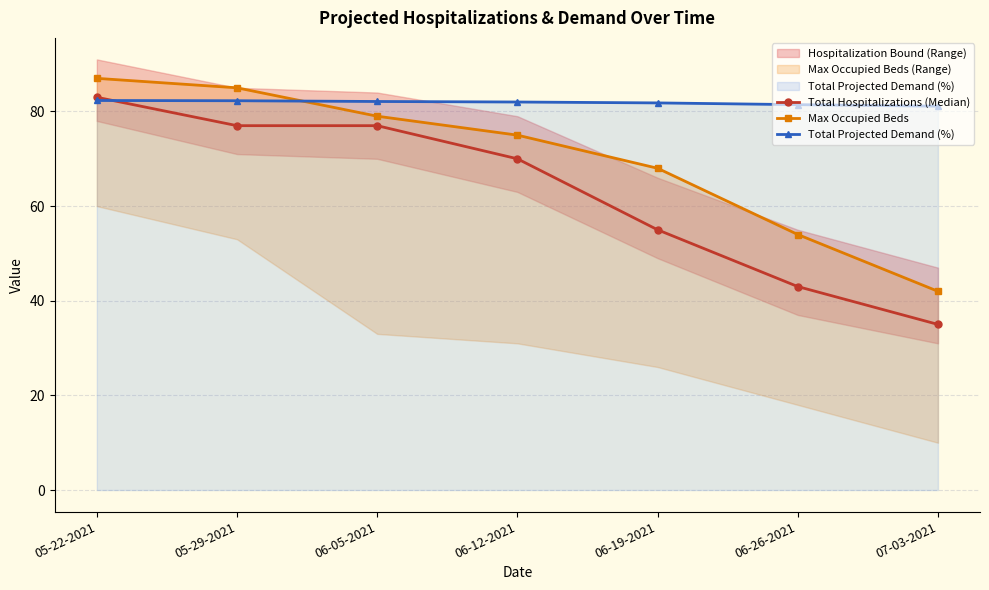

Reading right to left, extract all data points from this chart.

Total Hospitalizations (Median): 35.0	43.0	55.0	70.0	77.0	77.0	83.0
Max Occupied Beds: 42.0	54.0	68.0	75.0	79.0	85.0	87.0
Total Projected Demand (%): 81.1	81.4	81.8	82.0	82.1	82.3	82.3